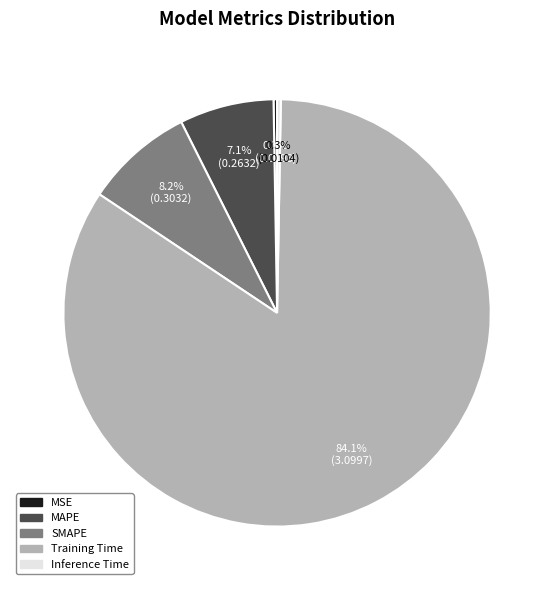

True or false: SMAPE accounts for 8% of the total.

True